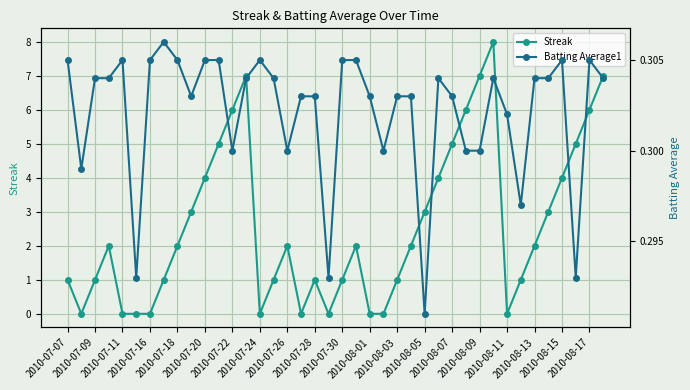

What is the value of the Streak point at the 35th from the left?

2.0